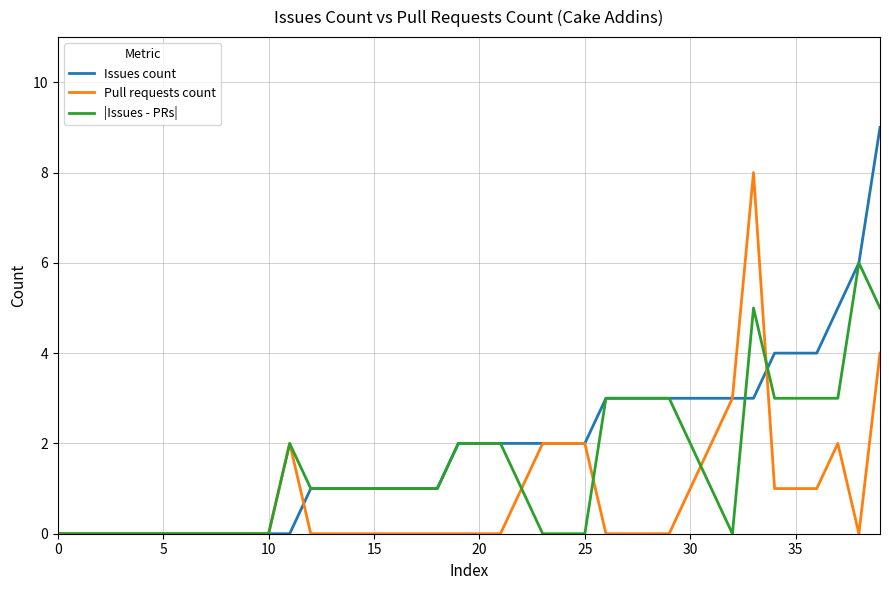

What is the average value of the Issues count series?

2